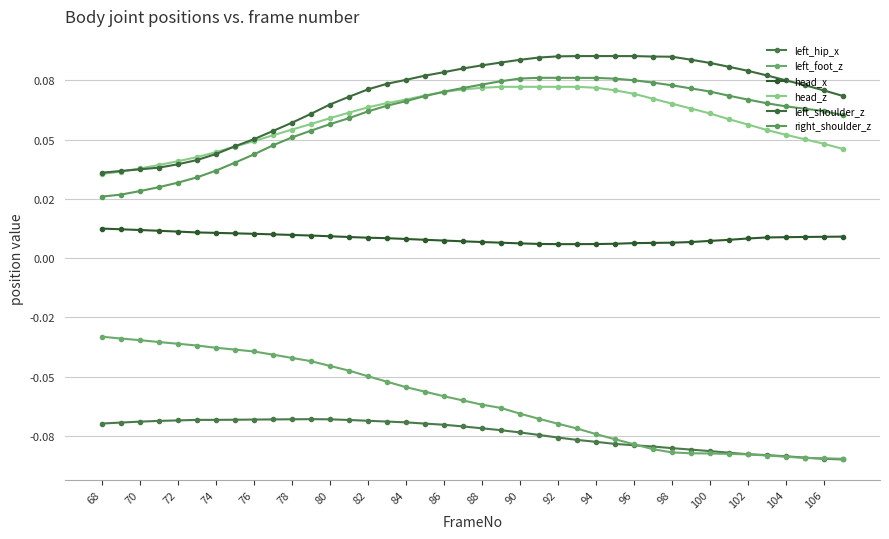

Reading left to right, what are all the values shown in this chart?

left_hip_x: -0.1	-0.1	-0.1	-0.1	-0.1	-0.1	-0.1	-0.1	-0.1	-0.1	-0.1	-0.1	-0.1	-0.1	-0.1	-0.1	-0.1	-0.1	-0.1	-0.1	-0.1	-0.1	-0.1	-0.1	-0.1	-0.1	-0.1	-0.1	-0.1	-0.1	-0.1	-0.1	-0.1	-0.1	-0.1	-0.1	-0.1	-0.1	-0.1	-0.1
left_foot_z: -0.0	-0.0	-0.0	-0.0	-0.0	-0.0	-0.0	-0.0	-0.0	-0.0	-0.0	-0.0	-0.0	-0.0	-0.0	-0.1	-0.1	-0.1	-0.1	-0.1	-0.1	-0.1	-0.1	-0.1	-0.1	-0.1	-0.1	-0.1	-0.1	-0.1	-0.1	-0.1	-0.1	-0.1	-0.1	-0.1	-0.1	-0.1	-0.1	-0.1
head_x: 0.0	0.0	0.0	0.0	0.0	0.0	0.0	0.0	0.0	0.0	0.0	0.0	0.0	0.0	0.0	0.0	0.0	0.0	0.0	0.0	0.0	0.0	0.0	0.0	0.0	0.0	0.0	0.0	0.0	0.0	0.0	0.0	0.0	0.0	0.0	0.0	0.0	0.0	0.0	0.0
head_z: 0.0	0.0	0.0	0.0	0.0	0.0	0.0	0.0	0.0	0.1	0.1	0.1	0.1	0.1	0.1	0.1	0.1	0.1	0.1	0.1	0.1	0.1	0.1	0.1	0.1	0.1	0.1	0.1	0.1	0.1	0.1	0.1	0.1	0.1	0.1	0.1	0.1	0.1	0.0	0.0
left_shoulder_z: 0.0	0.0	0.0	0.0	0.0	0.0	0.0	0.0	0.1	0.1	0.1	0.1	0.1	0.1	0.1	0.1	0.1	0.1	0.1	0.1	0.1	0.1	0.1	0.1	0.1	0.1	0.1	0.1	0.1	0.1	0.1	0.1	0.1	0.1	0.1	0.1	0.1	0.1	0.1	0.1
right_shoulder_z: 0.0	0.0	0.0	0.0	0.0	0.0	0.0	0.0	0.0	0.0	0.1	0.1	0.1	0.1	0.1	0.1	0.1	0.1	0.1	0.1	0.1	0.1	0.1	0.1	0.1	0.1	0.1	0.1	0.1	0.1	0.1	0.1	0.1	0.1	0.1	0.1	0.1	0.1	0.1	0.1